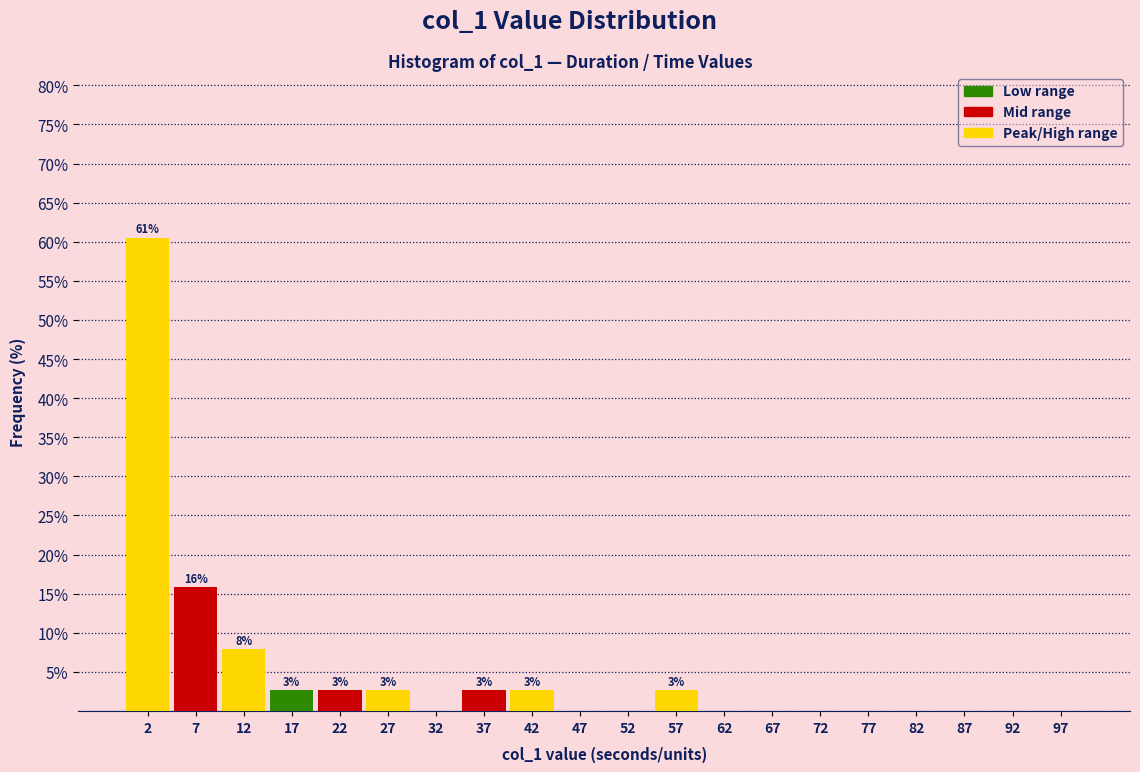

Which range on the x-axis has the tallest bar?

0 to 5